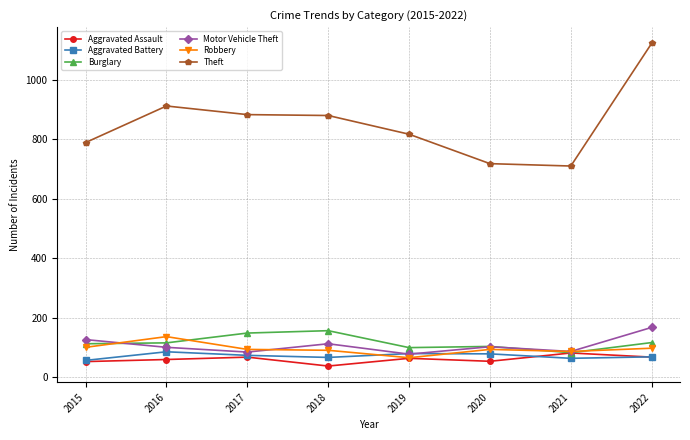

Which label corresponds to the largest value in the chart?

2022